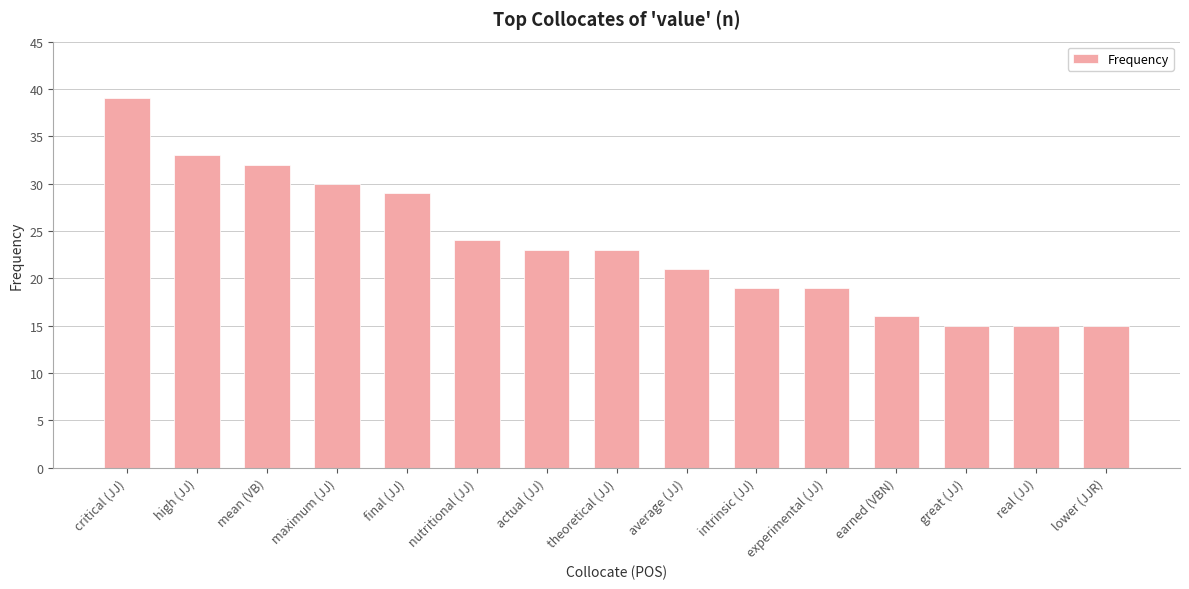

What is the sum of the values at maximum (JJ) and theoretical (JJ)?

53